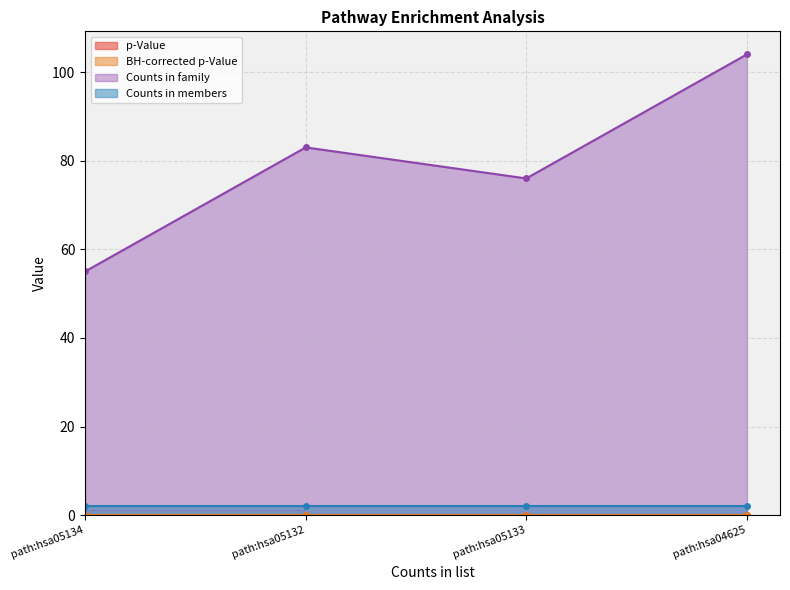

At which label is Counts in family closest to 79?

path:hsa05133